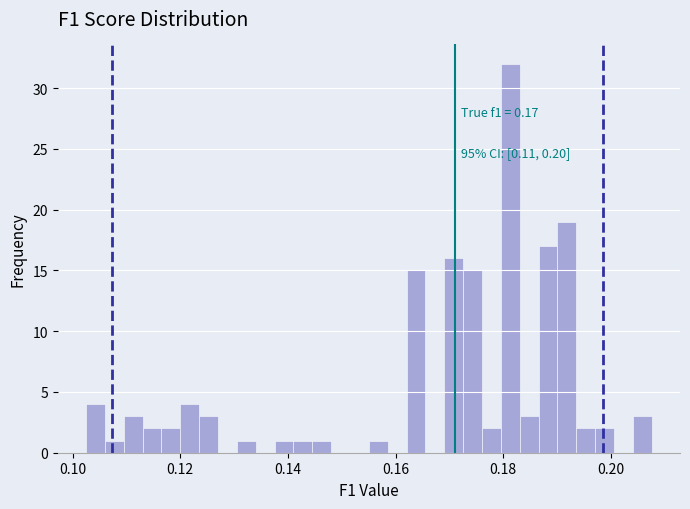

Around what value on the x-axis is the tallest bar? Give the approximate position of its centre, as read against the axis.

0.182